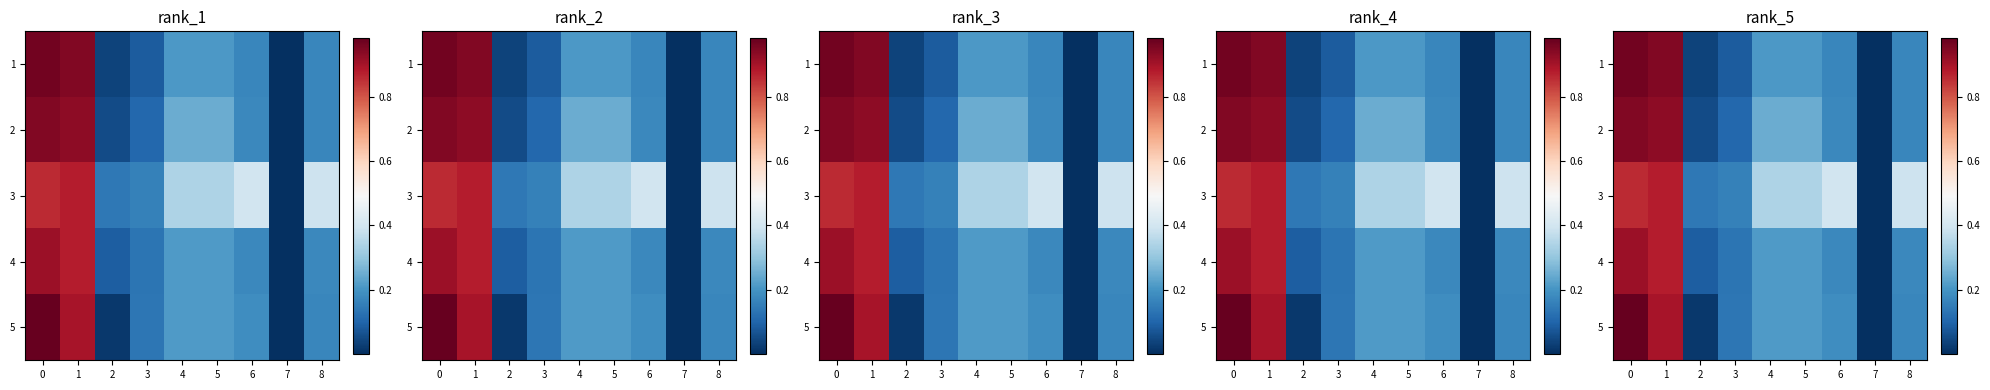

The 2 series shows 0.0 at 7. True or false?

False